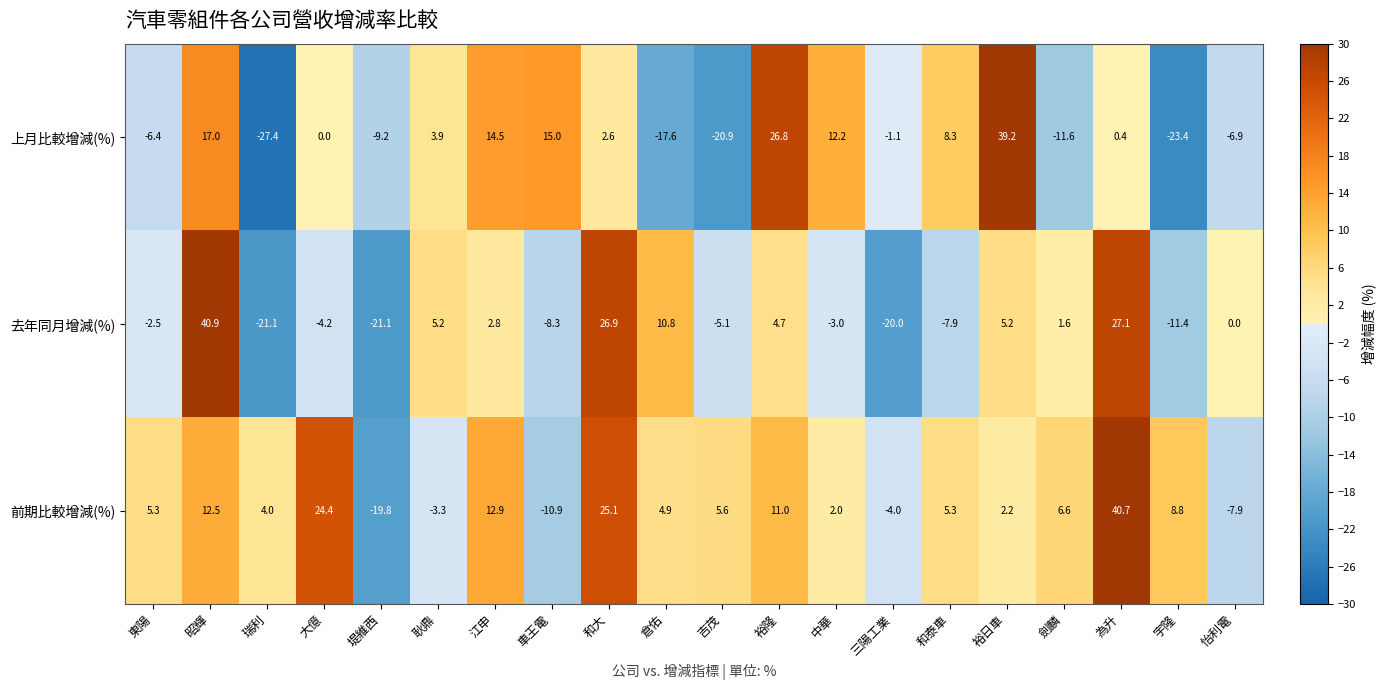

At which category does the chart reach its peak across all series?

昭輝